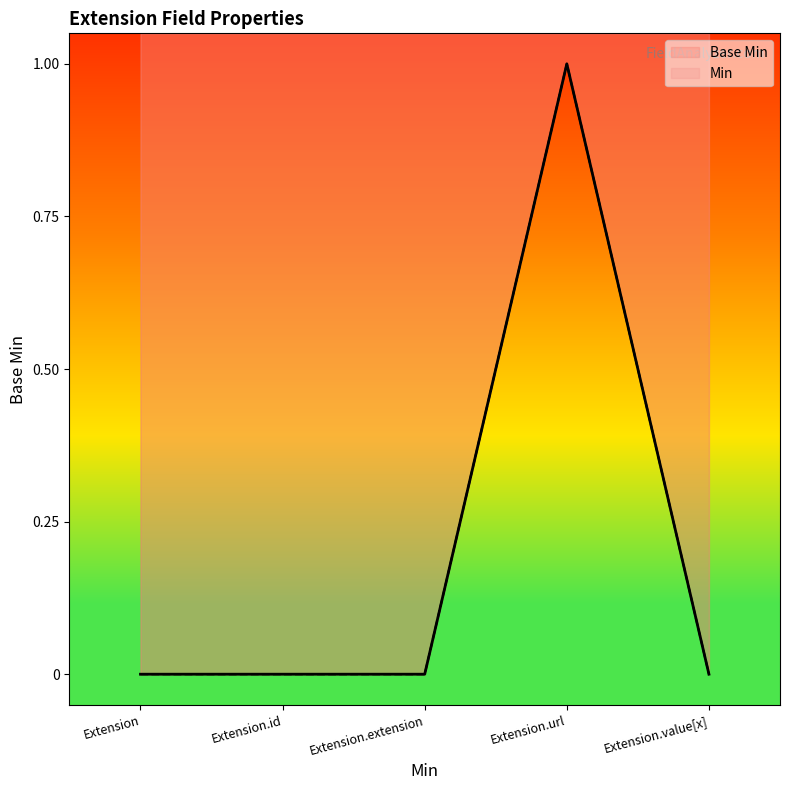

What is the label of the 2nd point from the left?

Extension.id